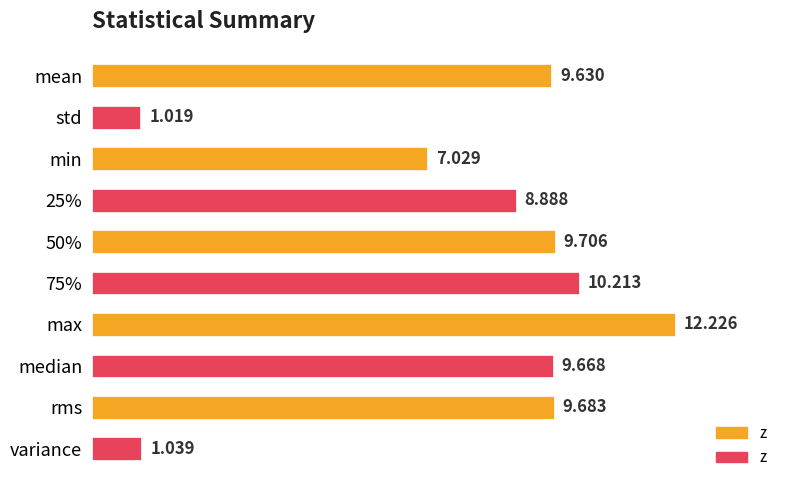

Which has a higher value, min or variance?

min